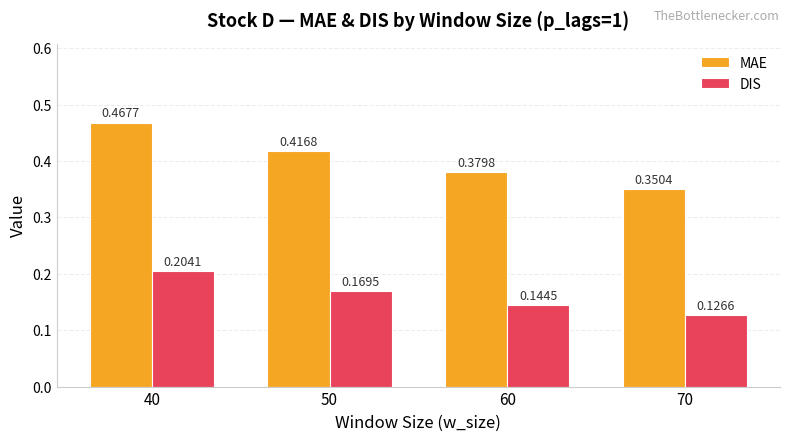

Which series has the widest spread of values?

MAE